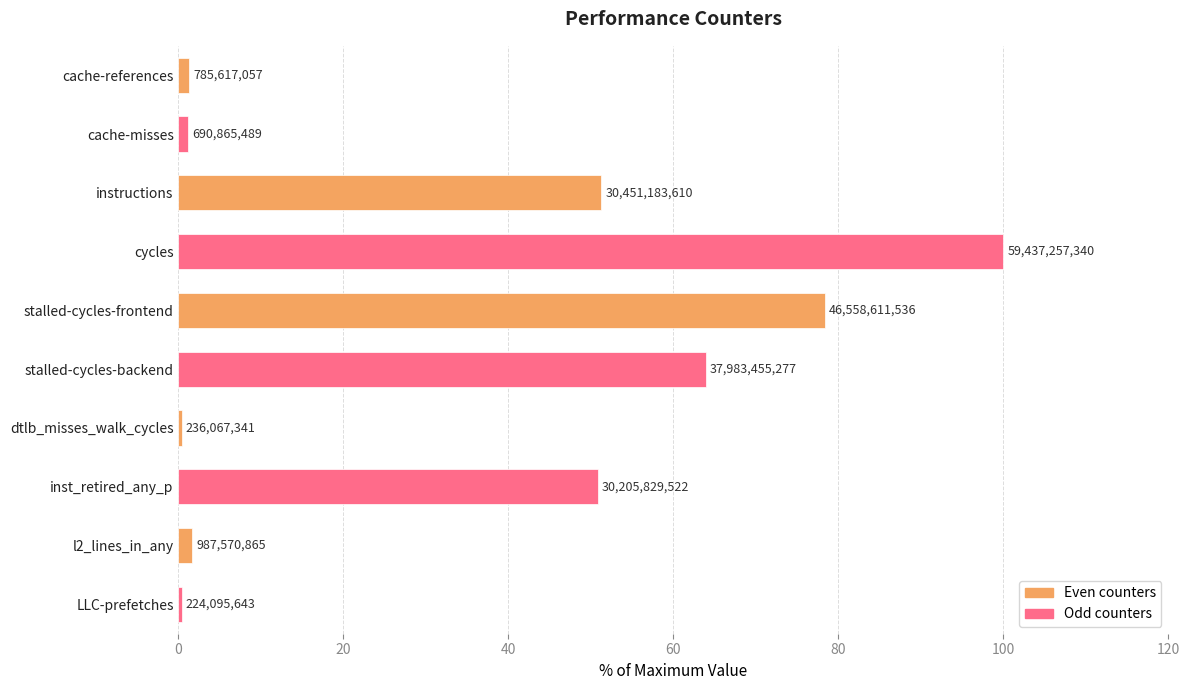

How many bars are there in total?

10